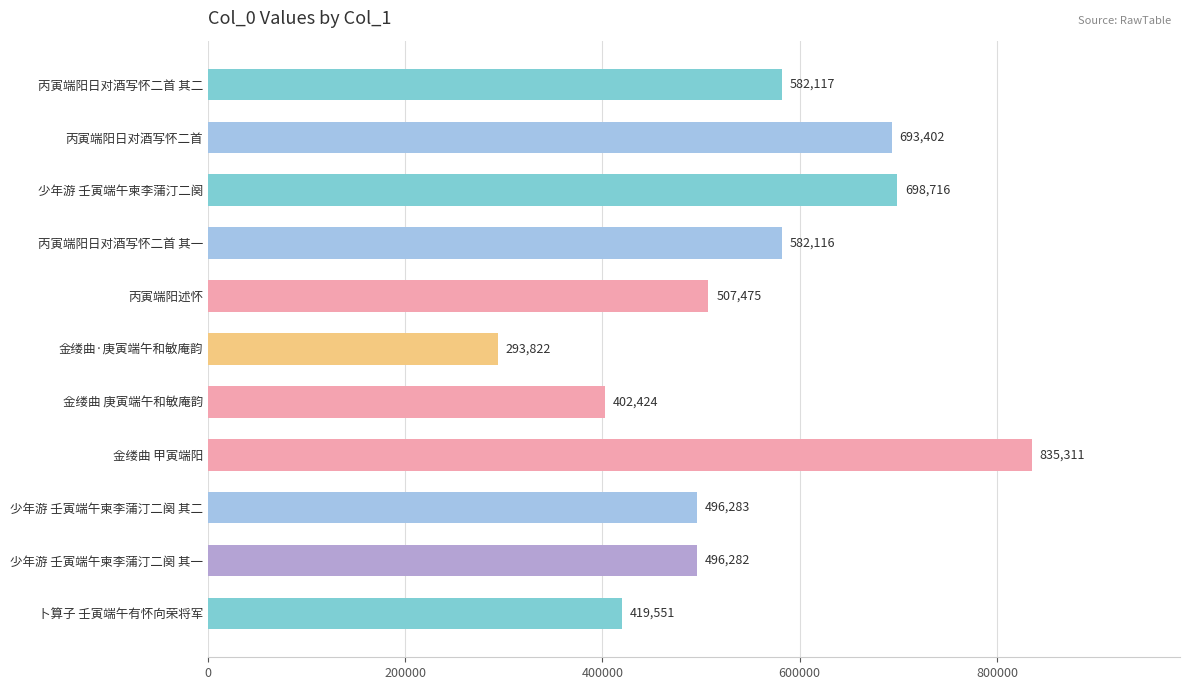

What is the greatest value displayed?

835311